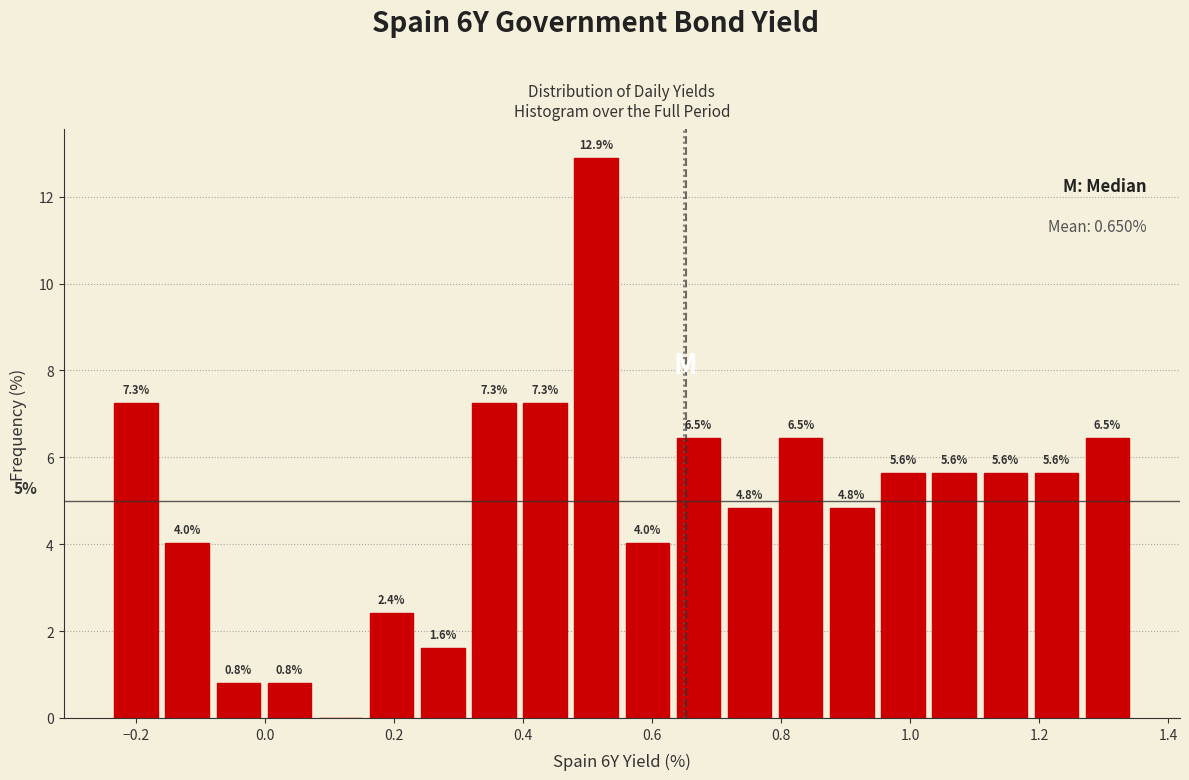

Read against the x-axis, roughly where is the centre of the tallest bar?

0.52